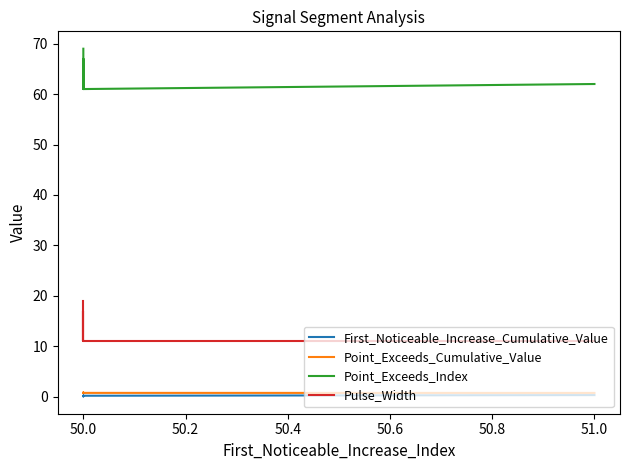

Which category has the lowest value in the Pulse_Width series?

50.0